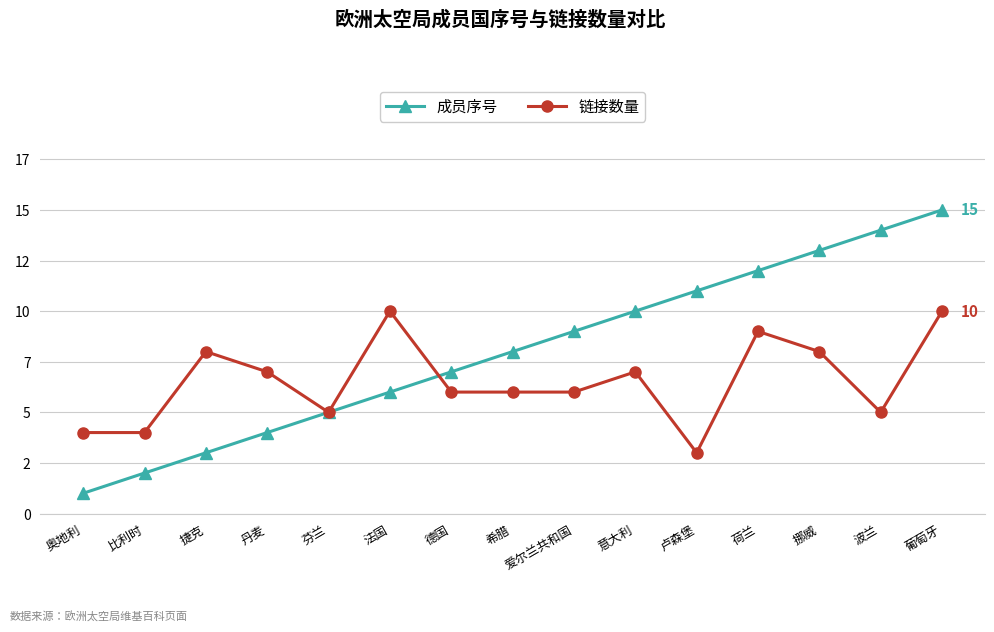

What are all the series names shown in the legend?

成员序号, 链接数量